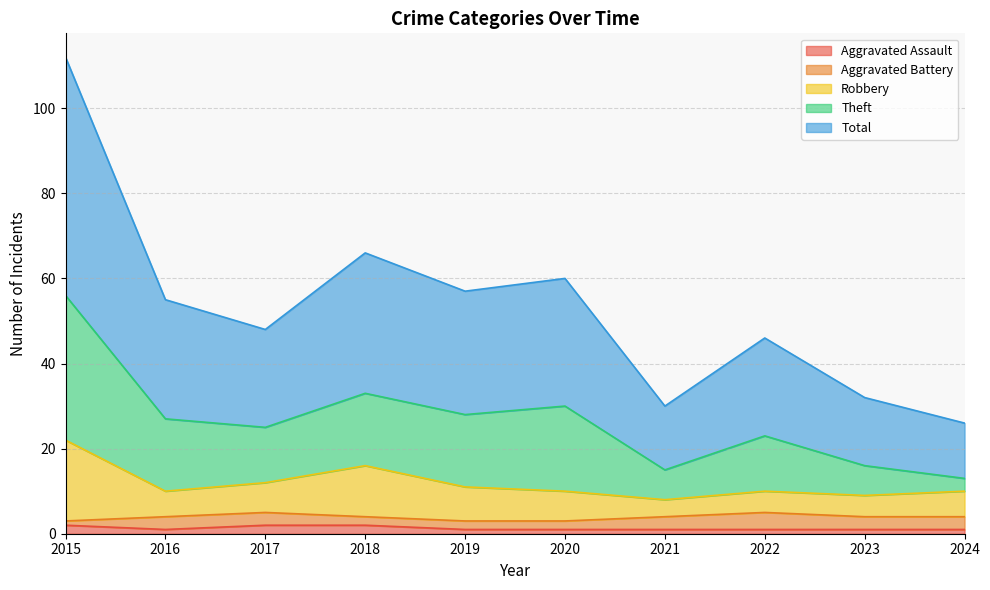

Which has a higher value, 2017 or 2019?

2017